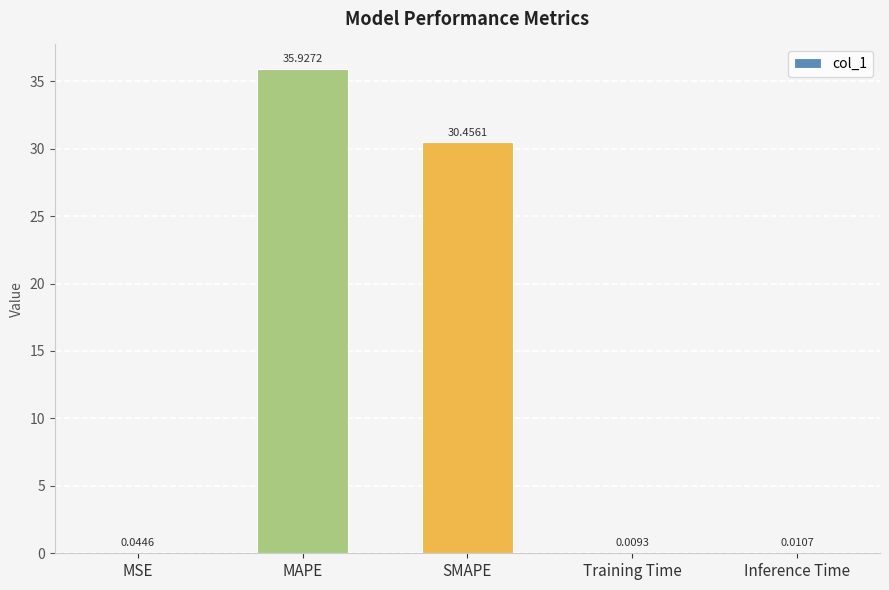

What is the sum of the values at SMAPE and MAPE?

66.4